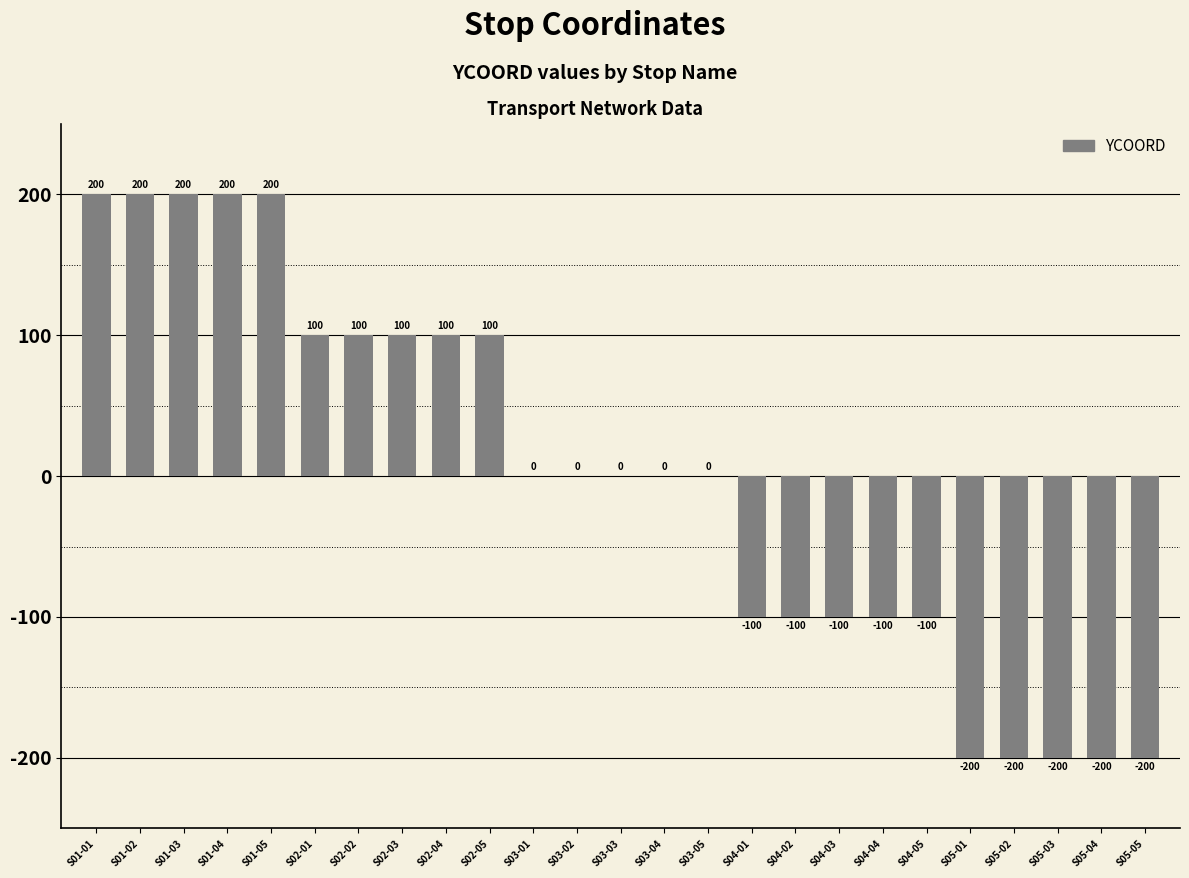

The chart shows a value of 200 at S01-05. True or false?

True